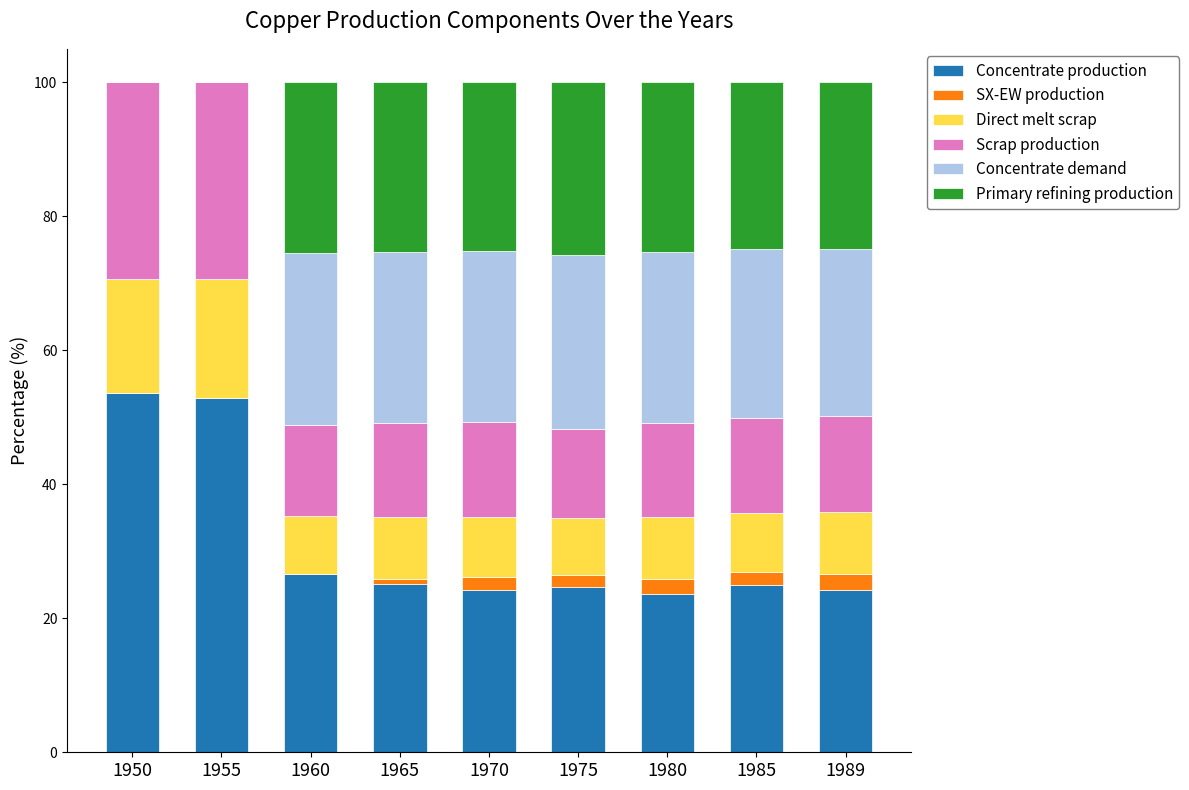

What is the total value across all series at 1980?

100.0